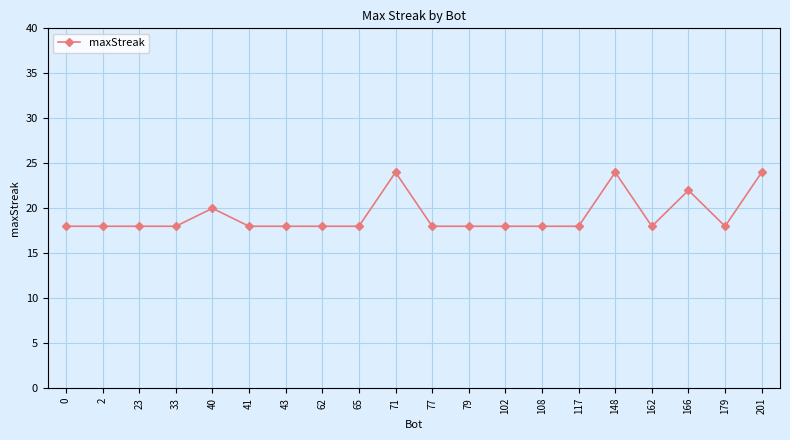

Approximately how many times larger is the value at 77 compared to 166?

0.8